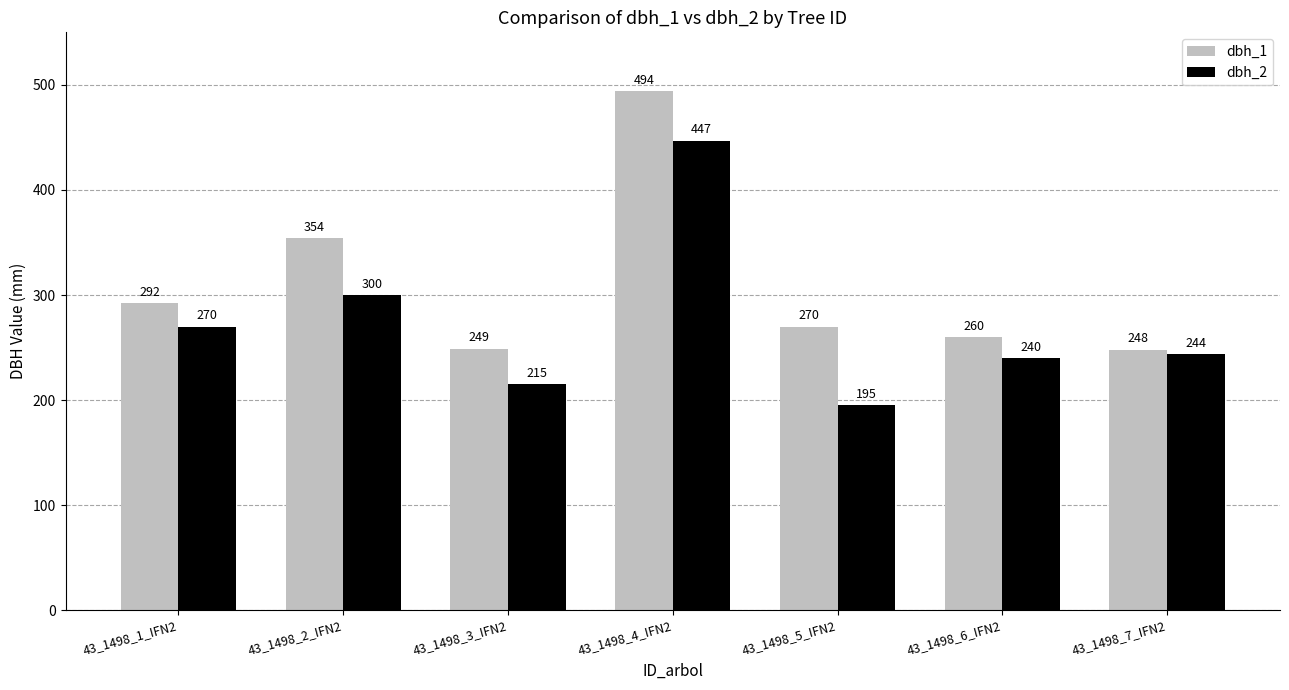

What is the maximum value shown in the chart?

494